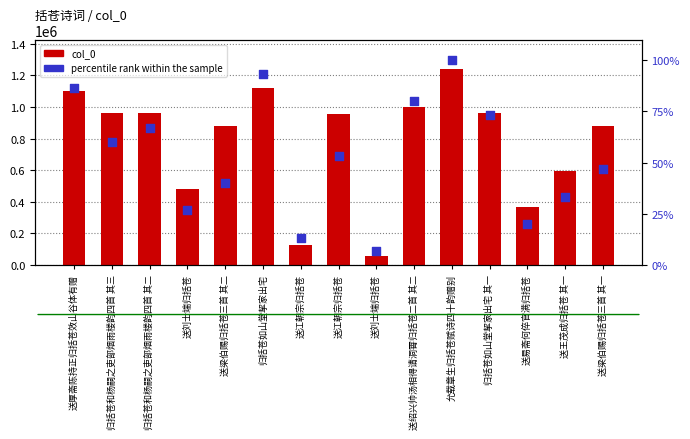

At which category is the sum across all series the highest?

允载章生归括苍赋诗四十韵赠别